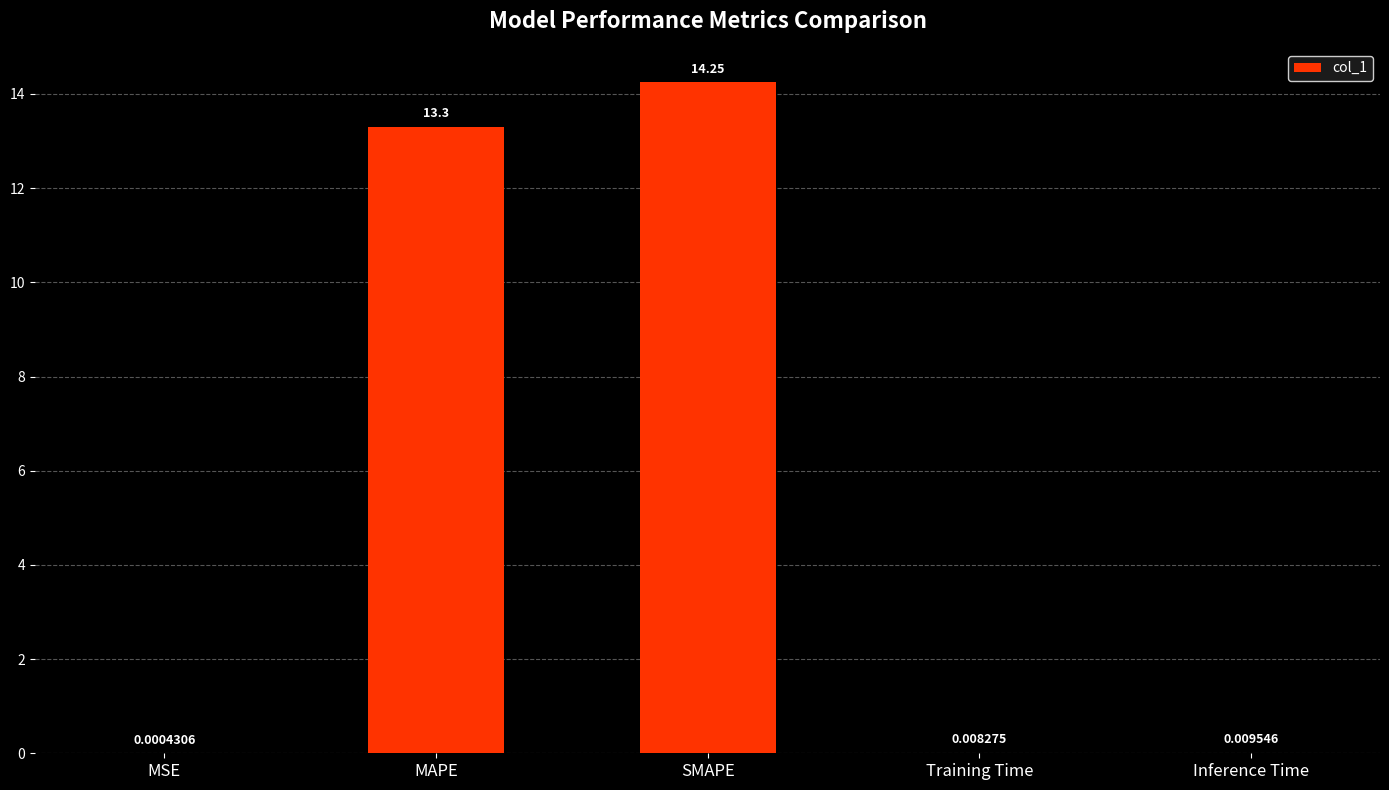

What value does the data have at SMAPE?

14.2